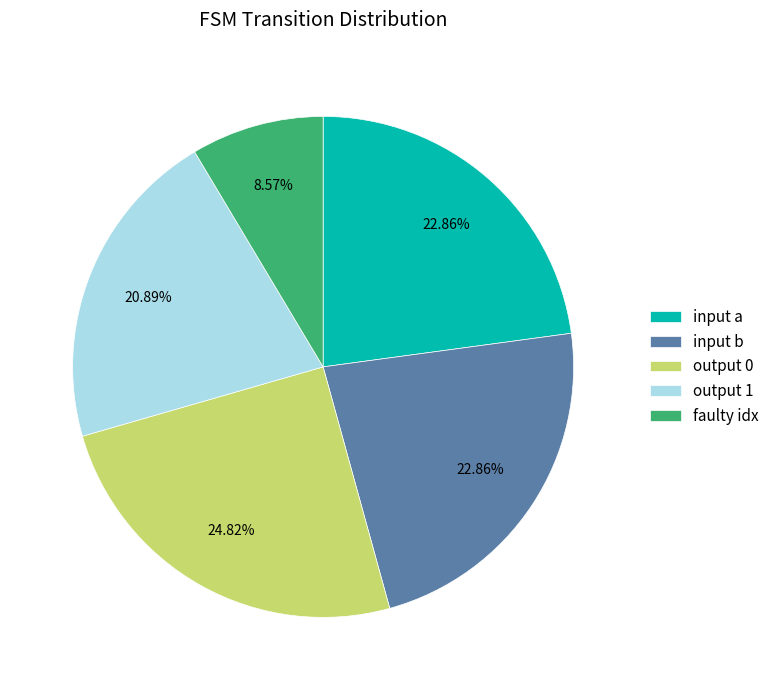

Is the sum of output 1 and input a greater than half?

No